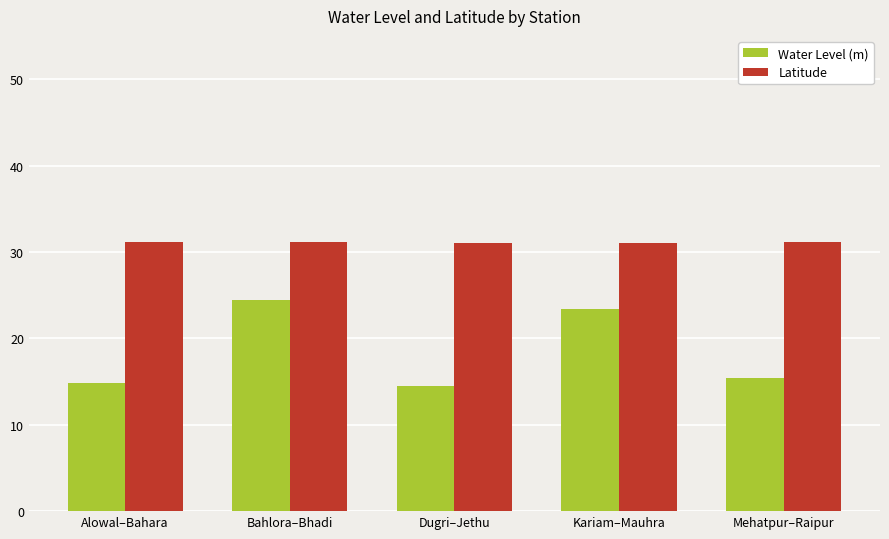

What is the lowest value of the Latitude series?

31.1